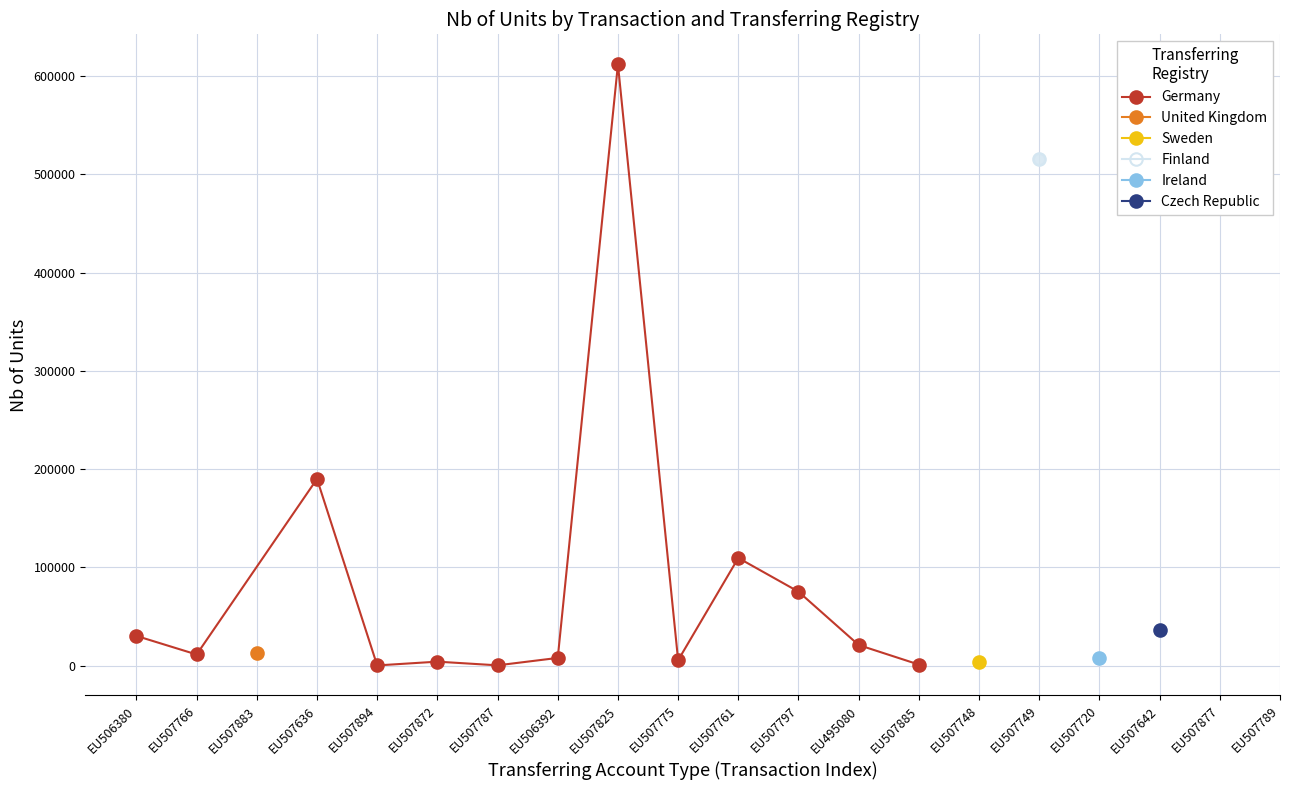

Is it true that Germany equals 5425 at EU507775?

True